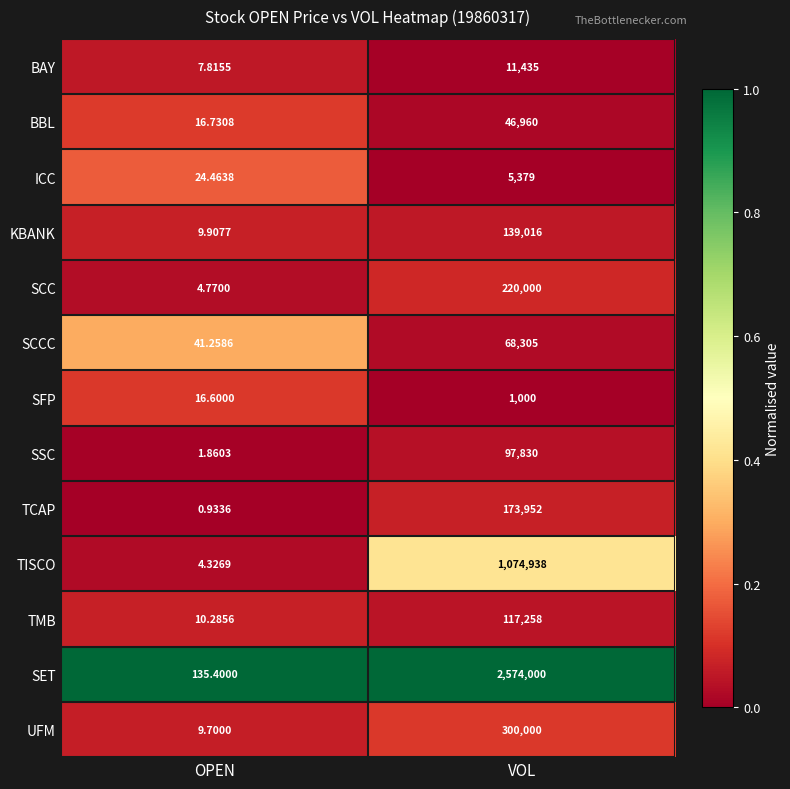

How many data points in SSC are less than 97830?

1